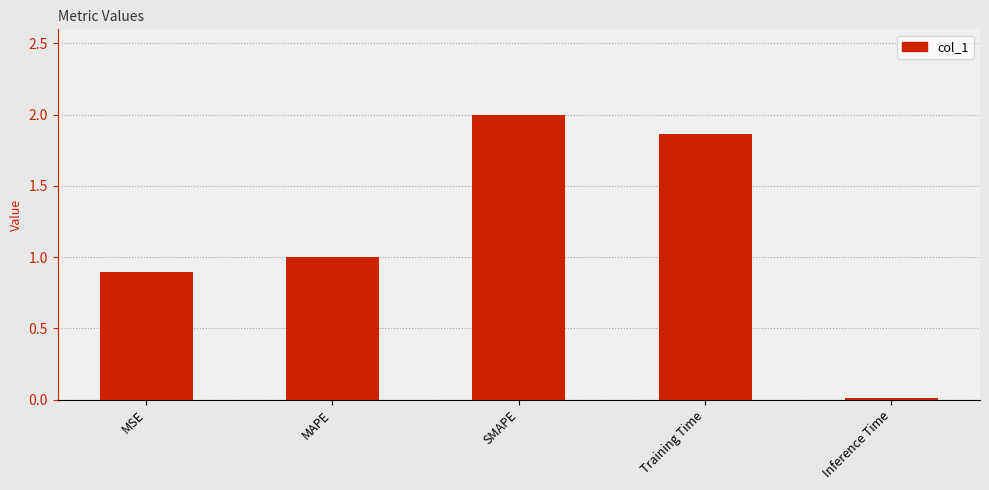

List the labels in order of value, largest first.

SMAPE, Training Time, MAPE, MSE, Inference Time